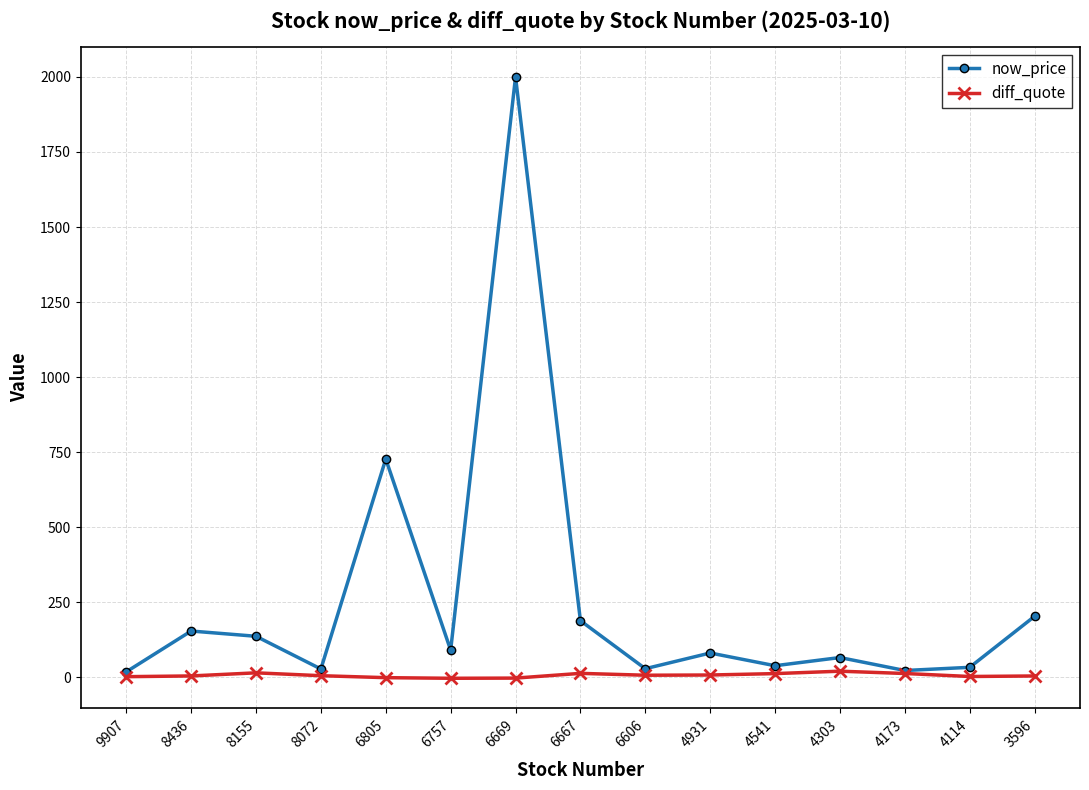

List the series in order of their overall mean, lowest first.

diff_quote, now_price